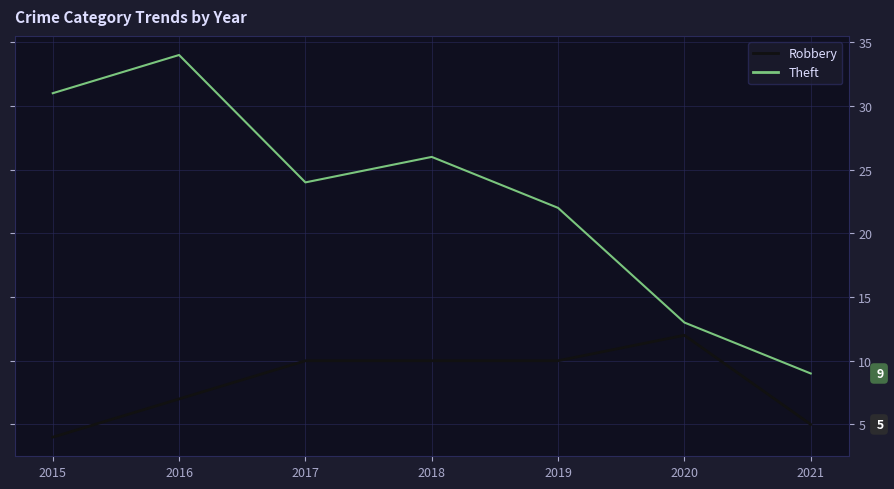

Count the number of categories in the chart.

7